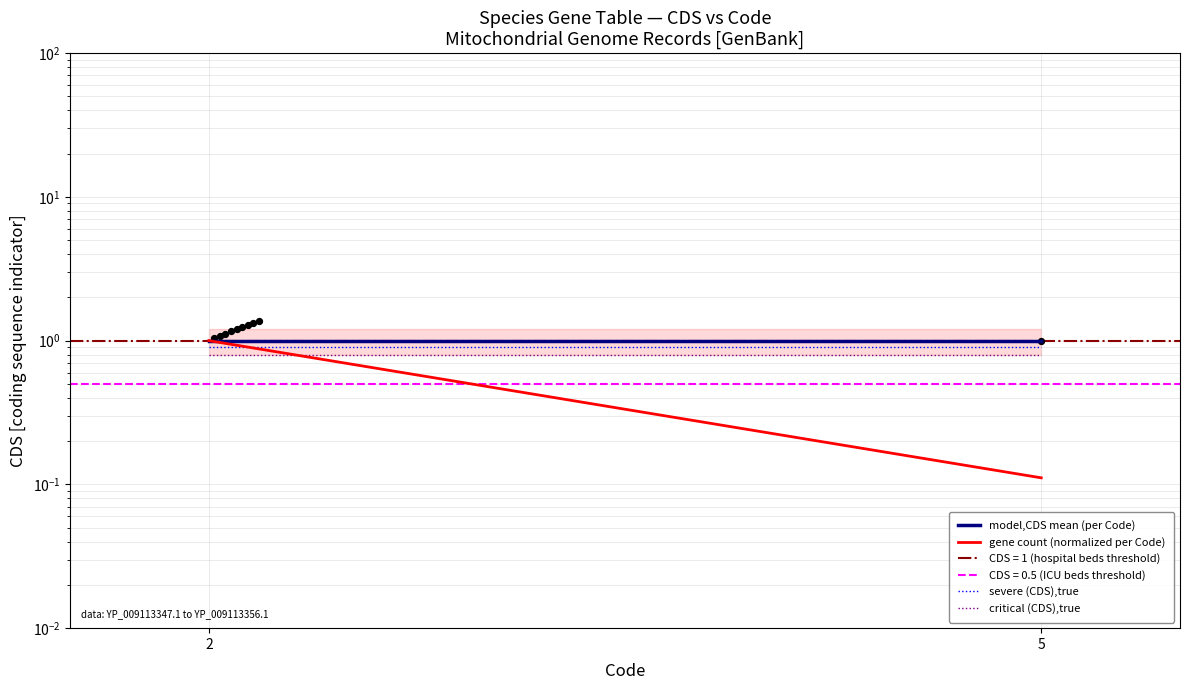

What are all the series names shown in the legend?

model,CDS mean (per Code), gene count (normalized per Code), severe (CDS),true, critical (CDS),true